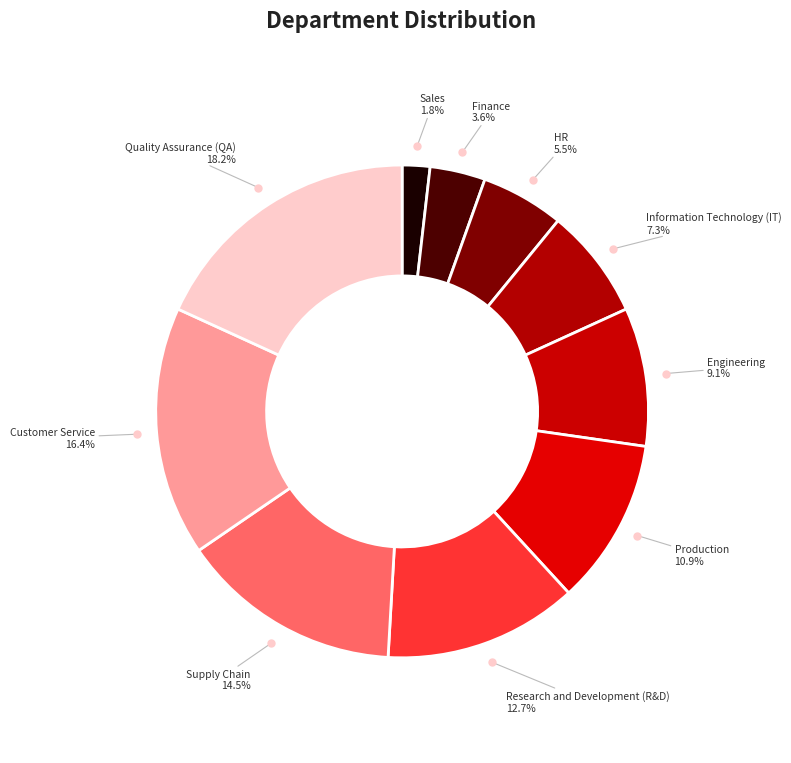

How many segments does this pie chart have?

10